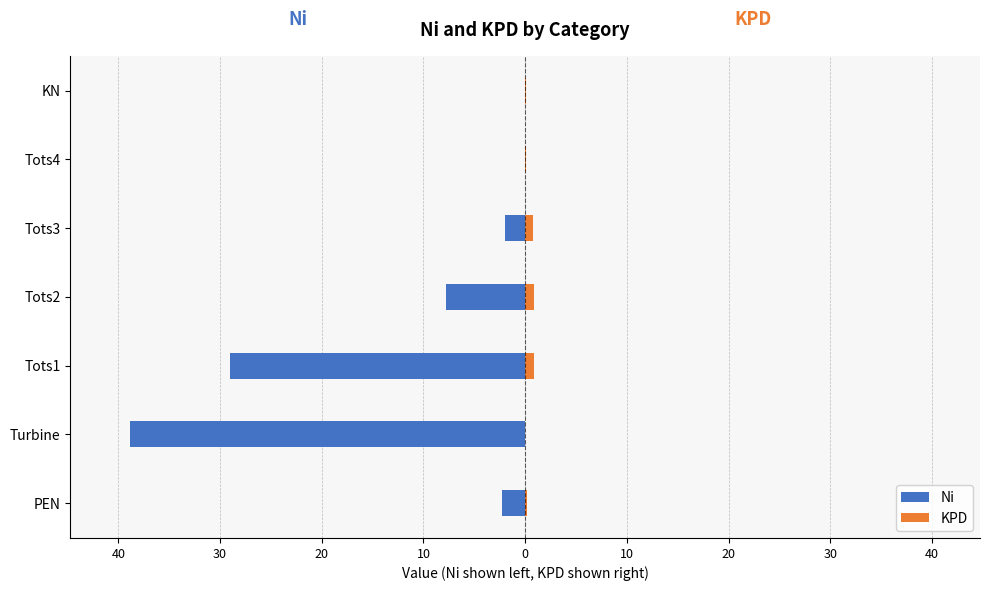

How many bars are there in total?

14